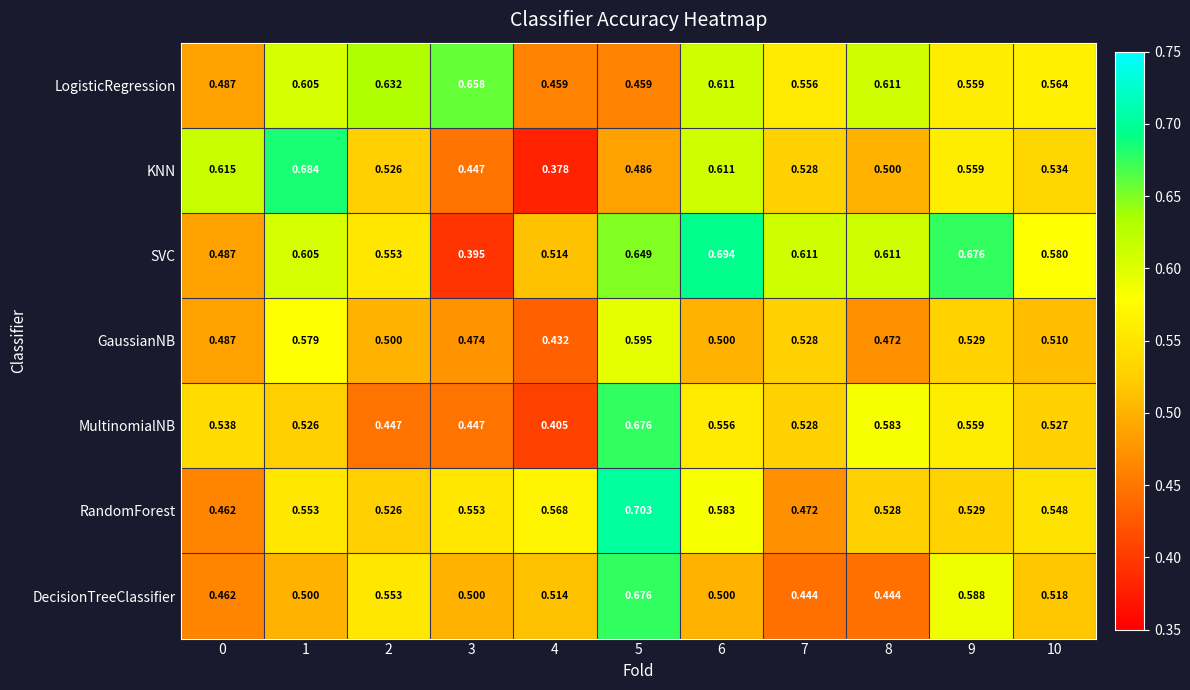

Is the value of MultinomialNB at 1 greater than the value of KNN at 4?

Yes